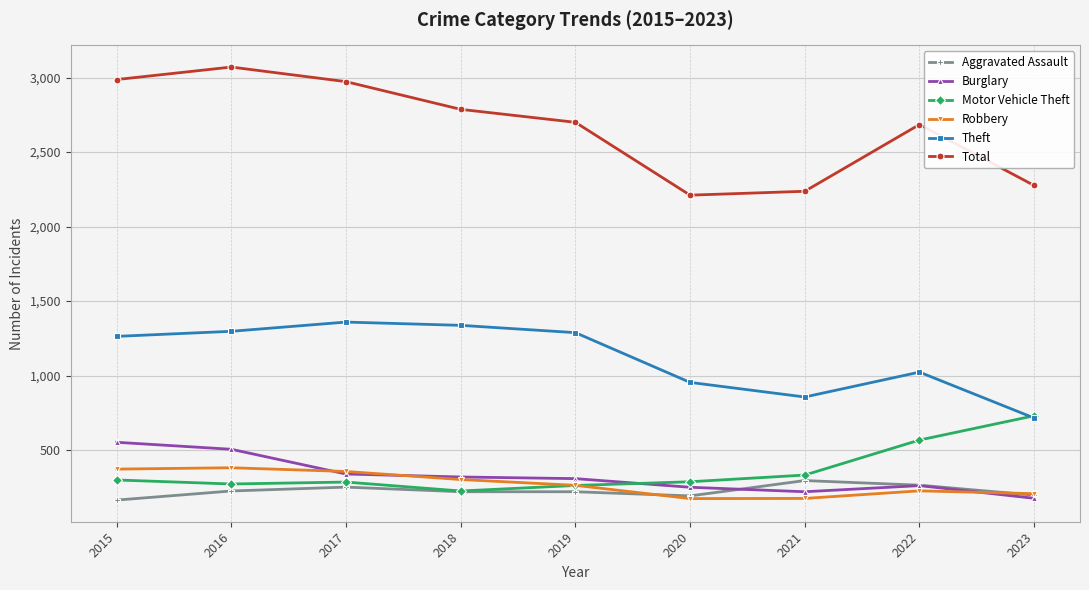

What is the average value of the Burglary series?

326